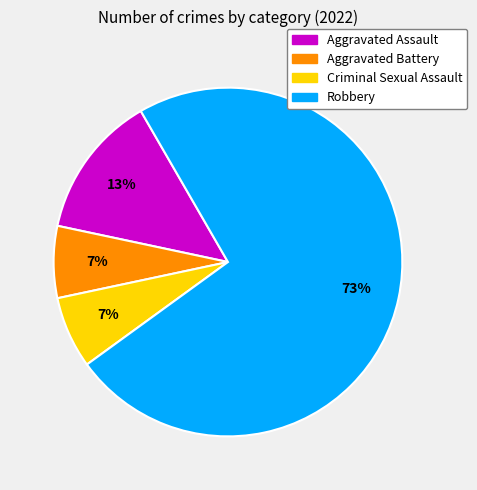

Does Aggravated Battery represent more than half of the total?

No